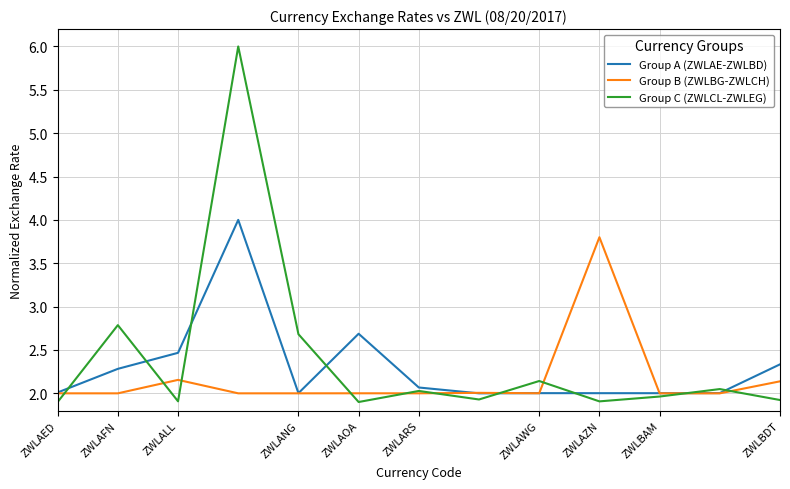

Which series has the largest range (max minus min)?

Group C (ZWLCL-ZWLEG)